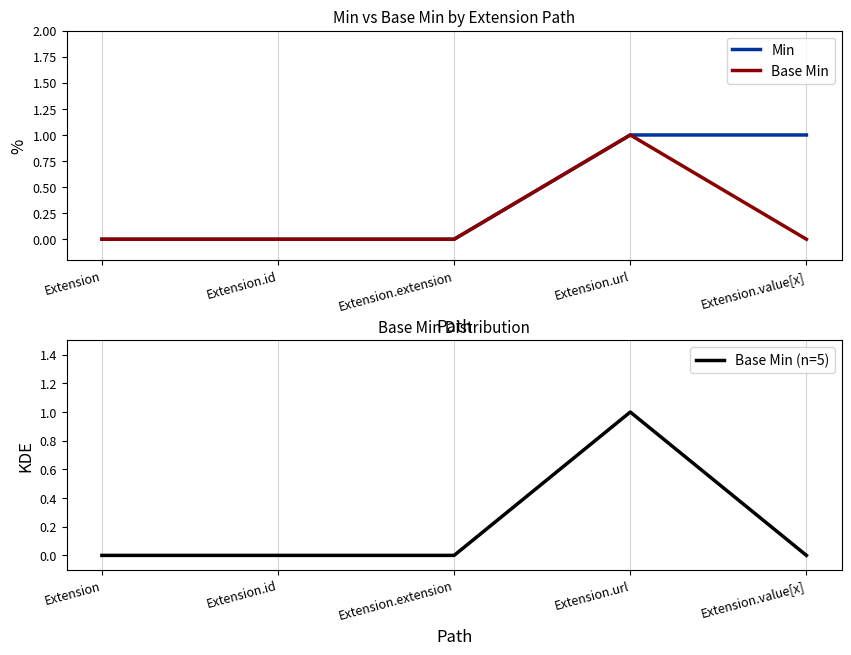

What is the difference between the maximum and second lowest values in the Base Min (n=5) series?

1